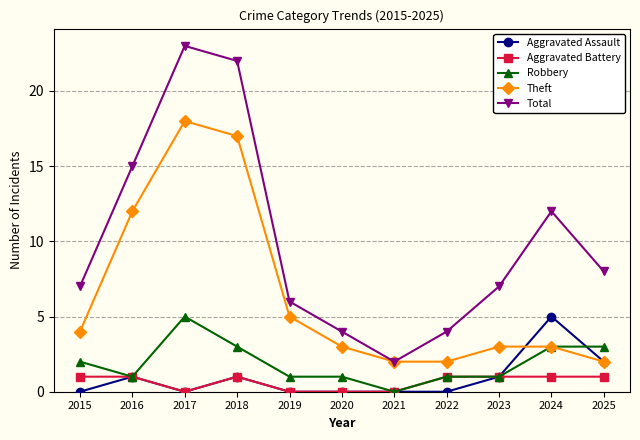

What is the maximum value shown in the chart?

23